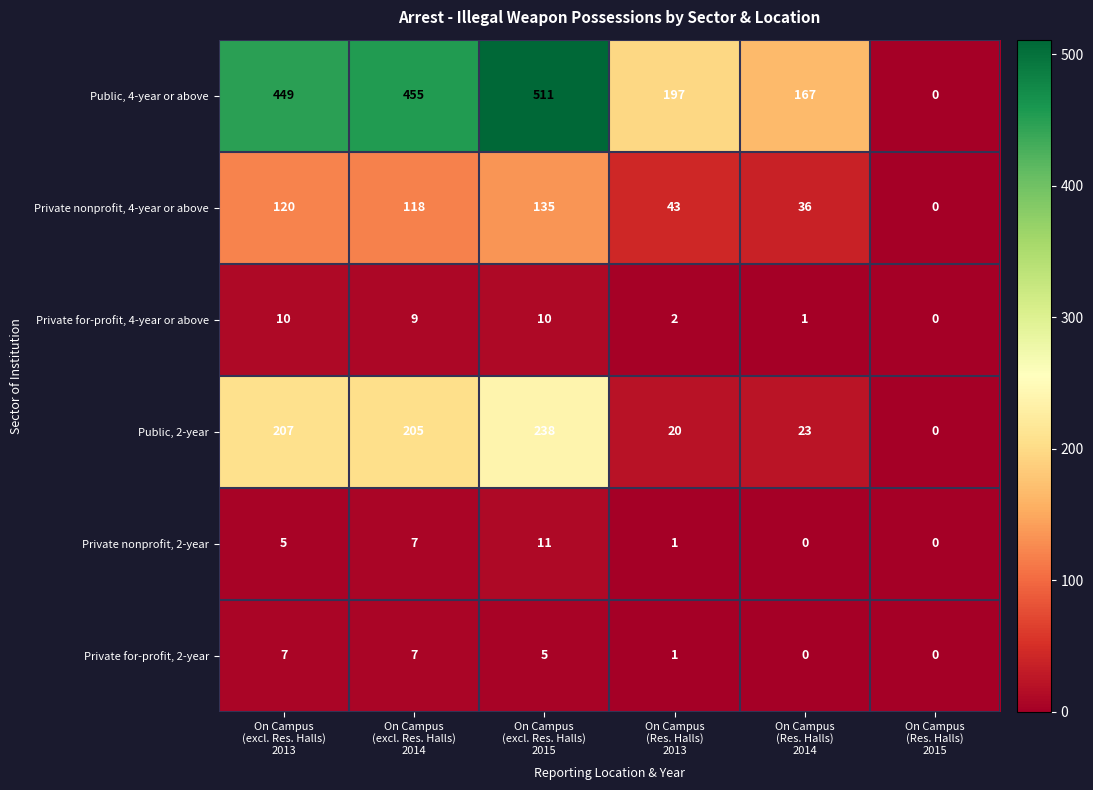

Count the Private for-profit, 2-year values in the range 0 to 7.

6